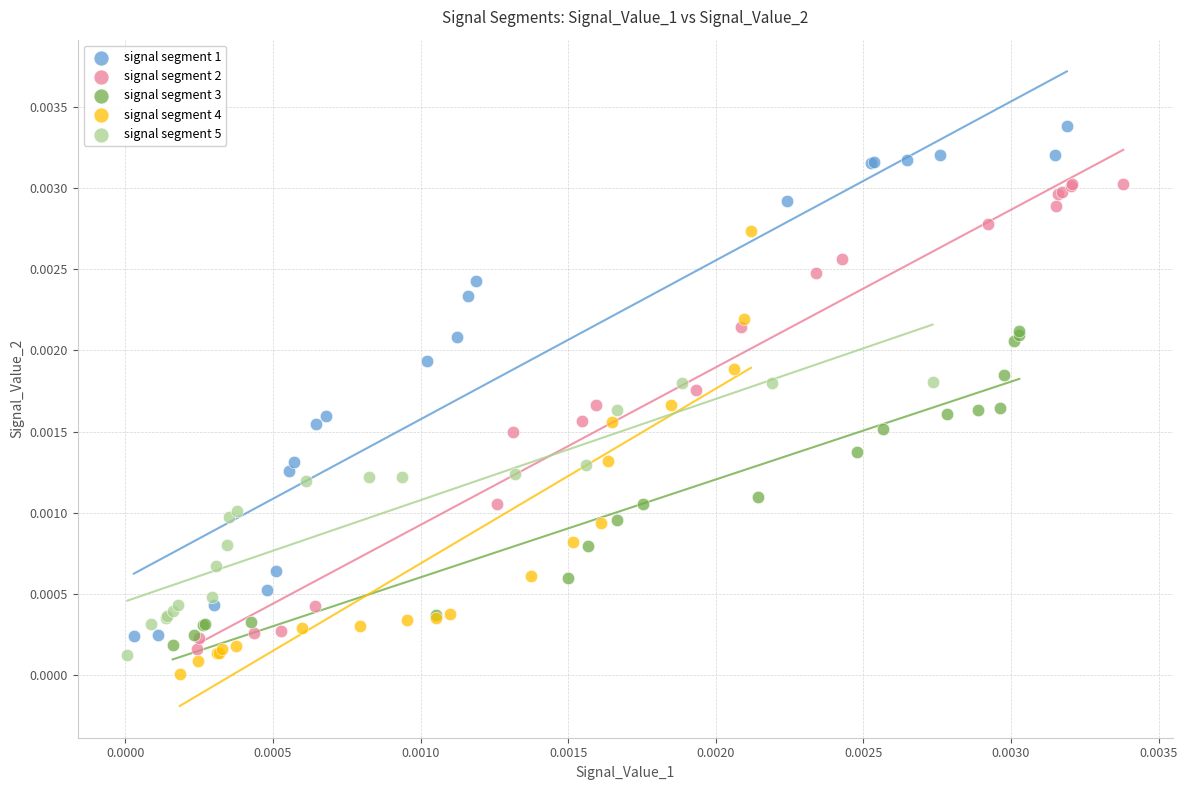

Which series has the widest spread of Y values?

signal segment 1